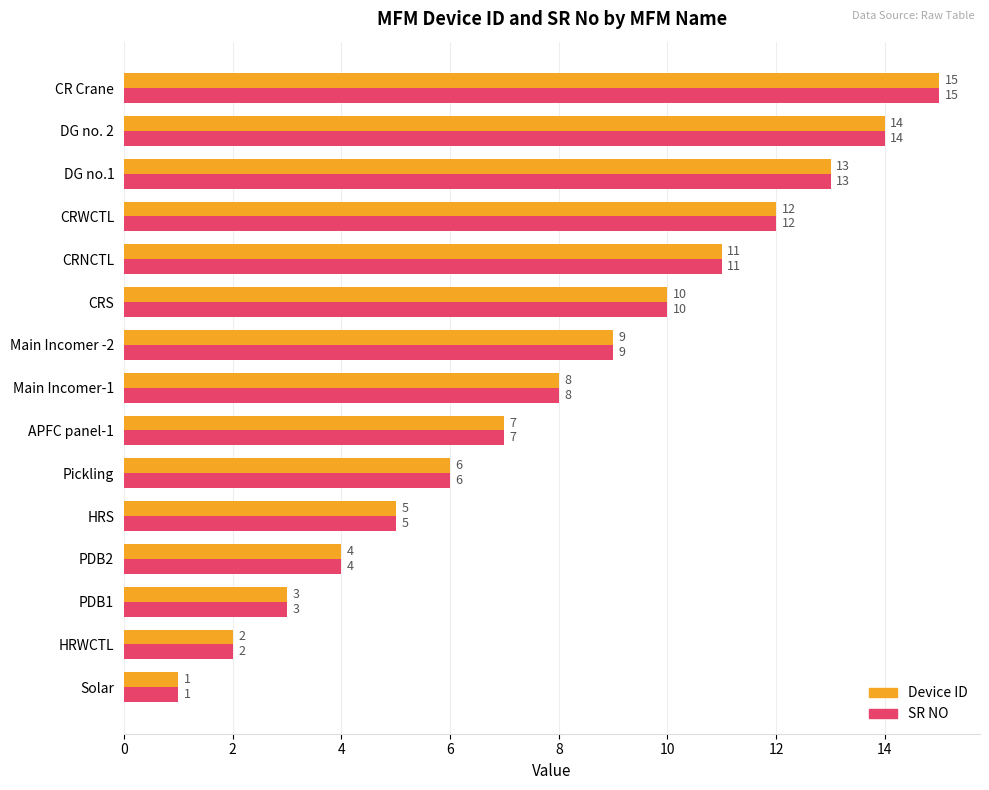

At which label does Device ID reach its peak?

CR Crane